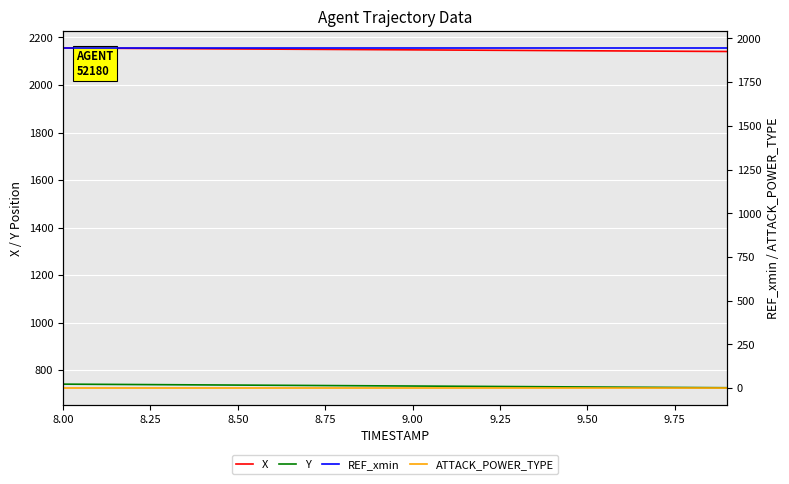

How many data points does each series have?

20